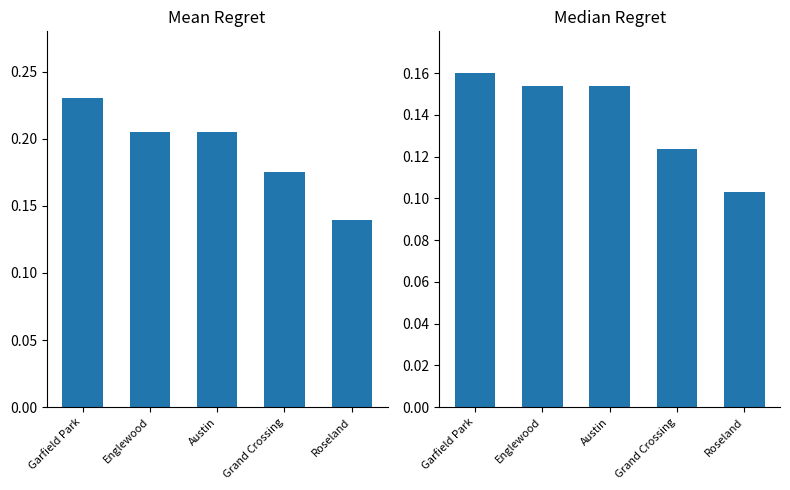

Which category has the lowest value in the Mean series?

Roseland